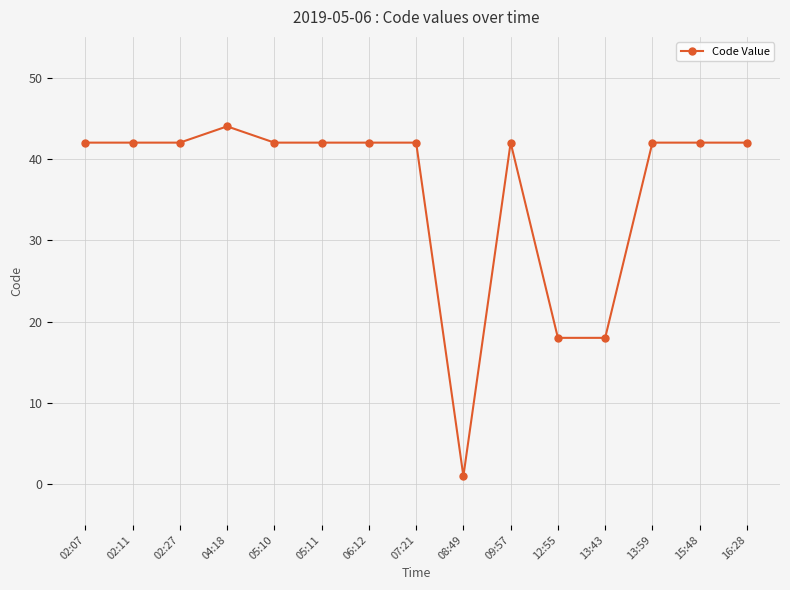

Does the chart display data point markers on the line(s)?

Yes